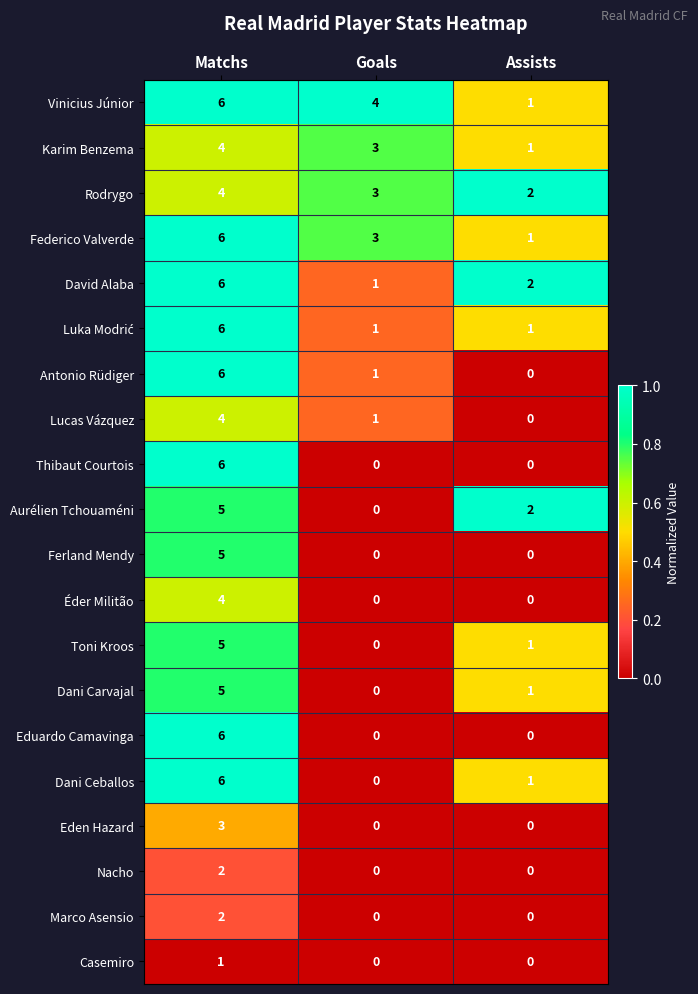

Which label corresponds to the largest value in the chart?

Matchs